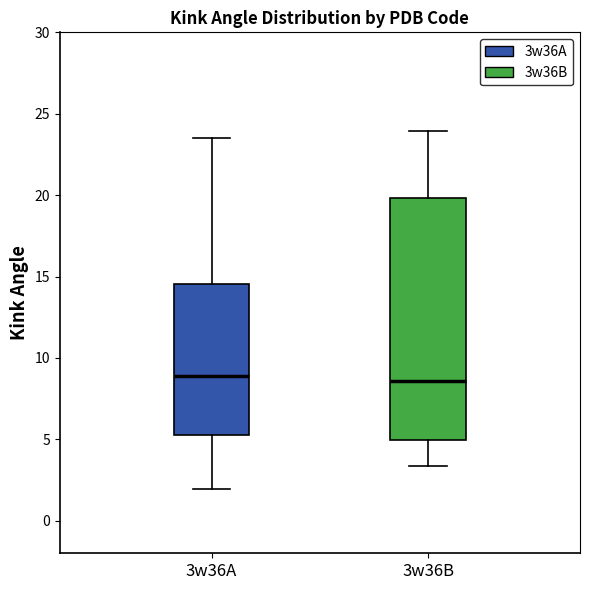

Reading left to right, transcribe this box plot: for each box, give where its median line is, the range the box spans, and where its two whiskers end, as read against the y-axis. The values are not printed on the chart, so give them approximately, as read against the axis.

3w36A: median 9.0, box 5.0 to 14.5, whiskers 2.0 to 23.5
3w36B: median 8.5, box 5.0 to 20.0, whiskers 3.5 to 24.0